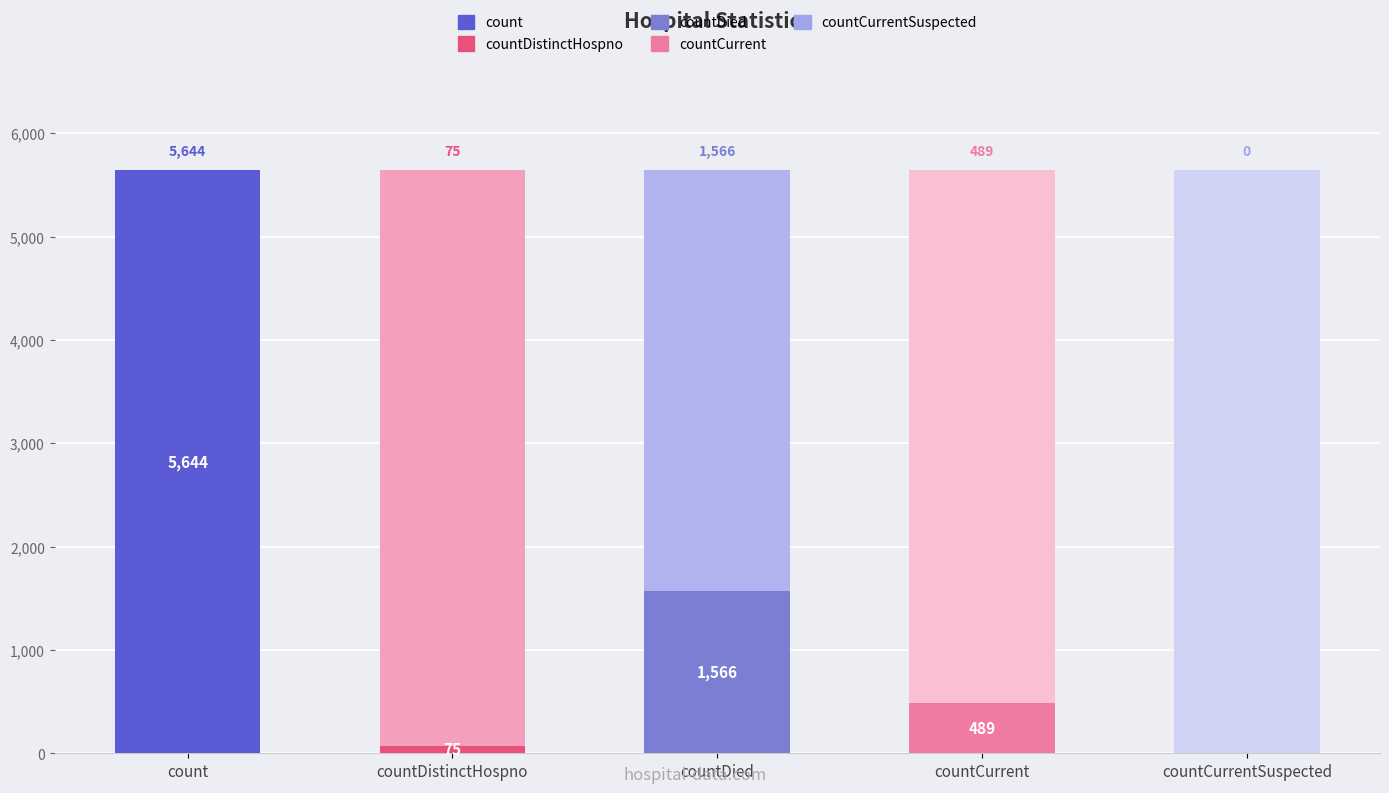

What is the ratio of the value at countCurrent to the value at count?

0.1